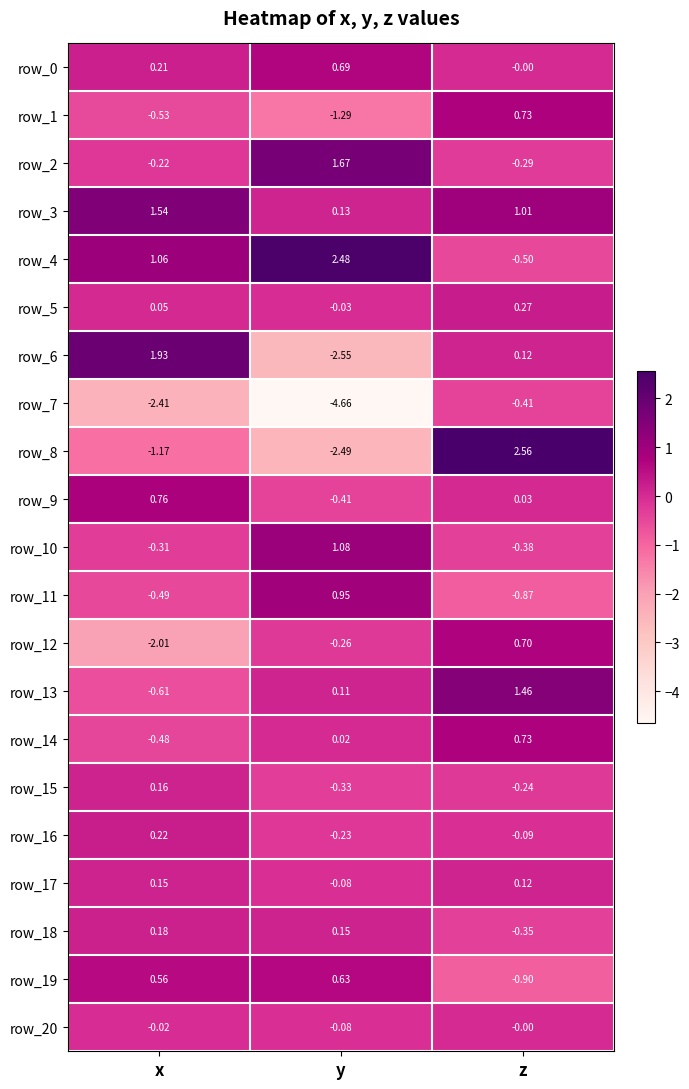

List the labels in order of row_17 value, smallest first.

y, z, x